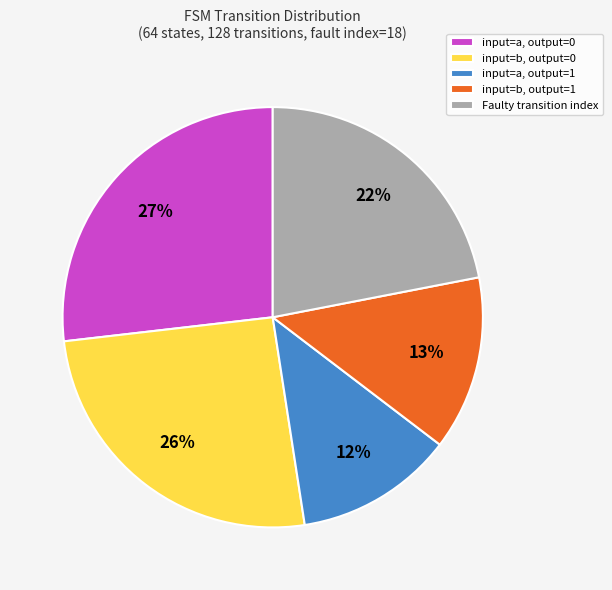

Rank the categories by value from highest to lowest.

input=a, output=0, input=b, output=0, Faulty transition index, input=b, output=1, input=a, output=1